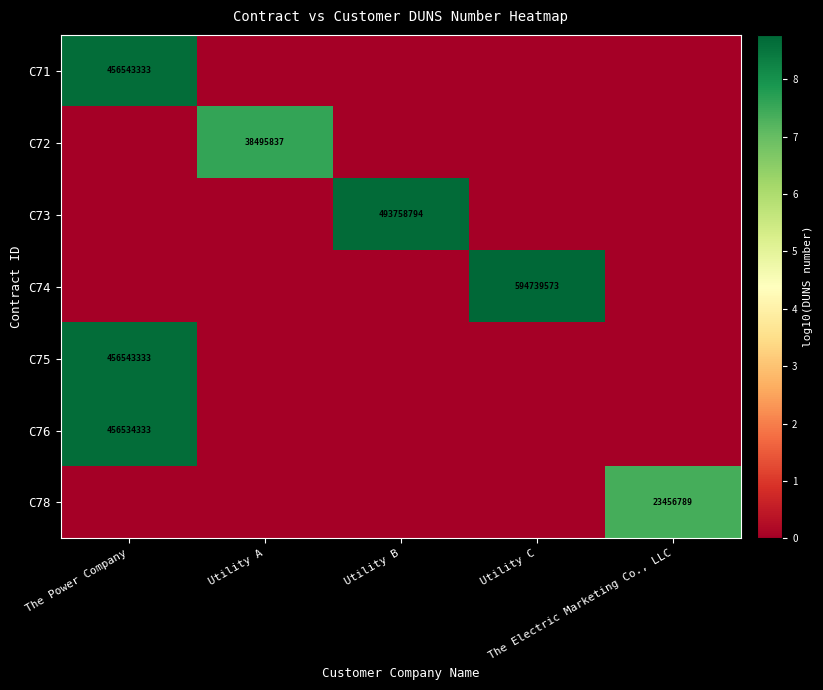

True or false: C76 has a value of 0.0 at Utility B.

True